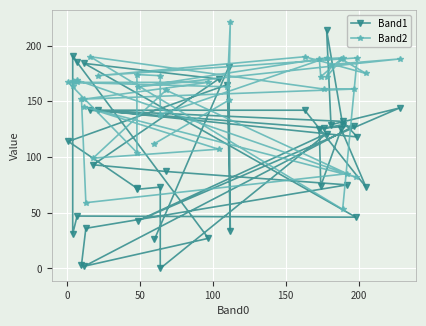

Does the chart display data point markers on the line(s)?

Yes